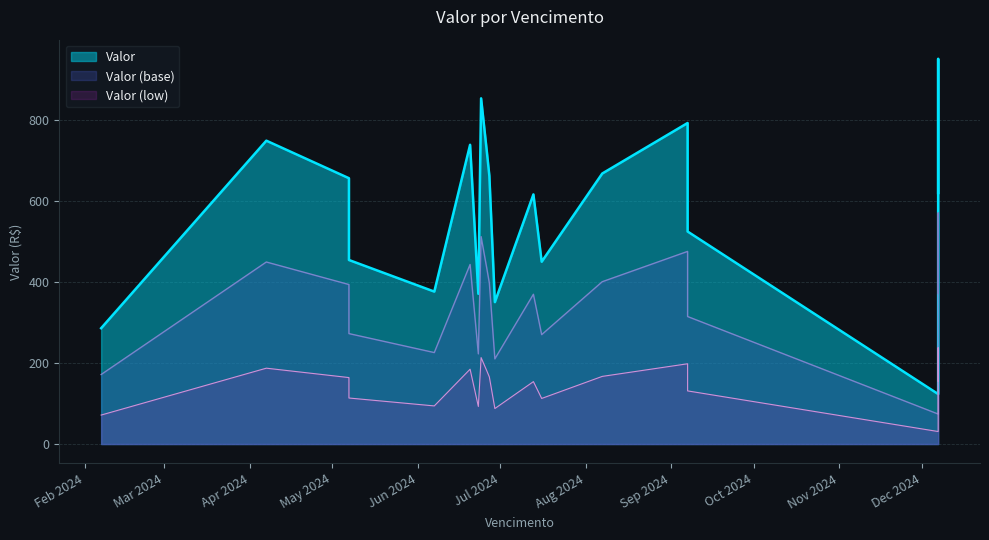

List the labels in order of value, largest first.

07/12/2024, 24/06/2024, 07/09/2024, 07/04/2024, 20/06/2024, 26/06/2024, 07/08/2024, 27/06/2024, 07/05/2024, 07/12/2024, 13/07/2024, 07/09/2024, 07/05/2024, 16/07/2024, 07/06/2024, 23/06/2024, 29/06/2024, 07/02/2024, 07/12/2024